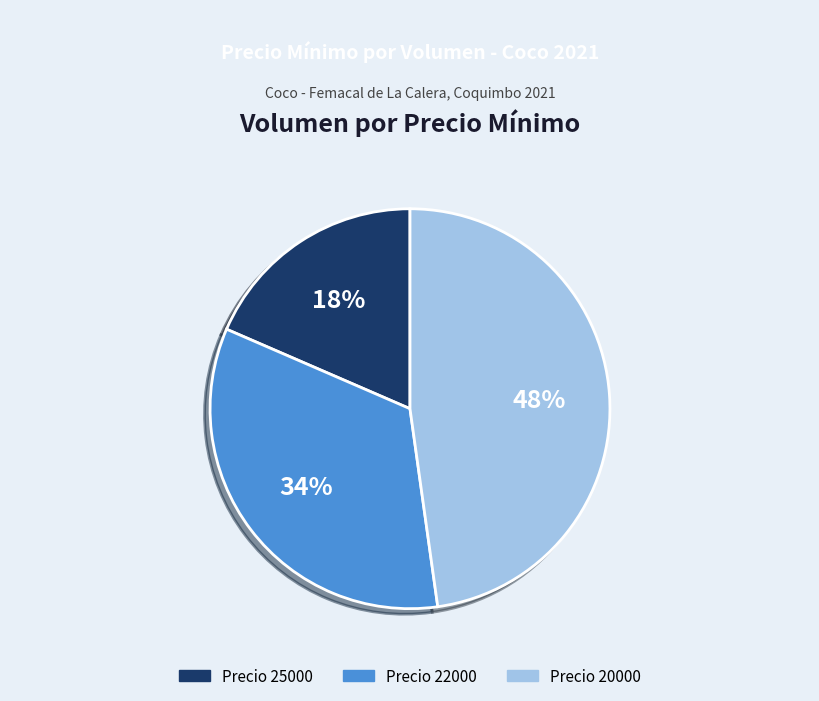

Is there any slice that represents more than half of the pie?

No